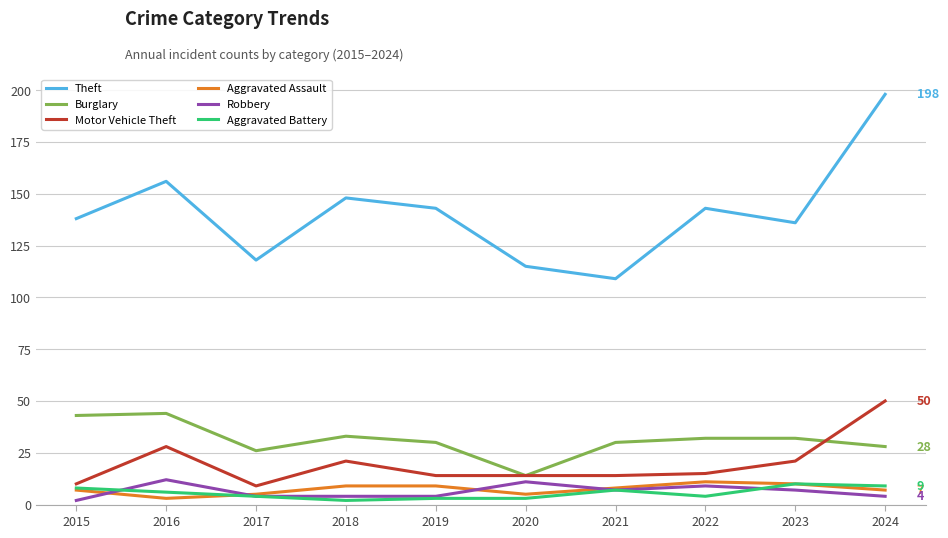

What are all the series names shown in the legend?

Theft, Burglary, Motor Vehicle Theft, Aggravated Assault, Robbery, Aggravated Battery